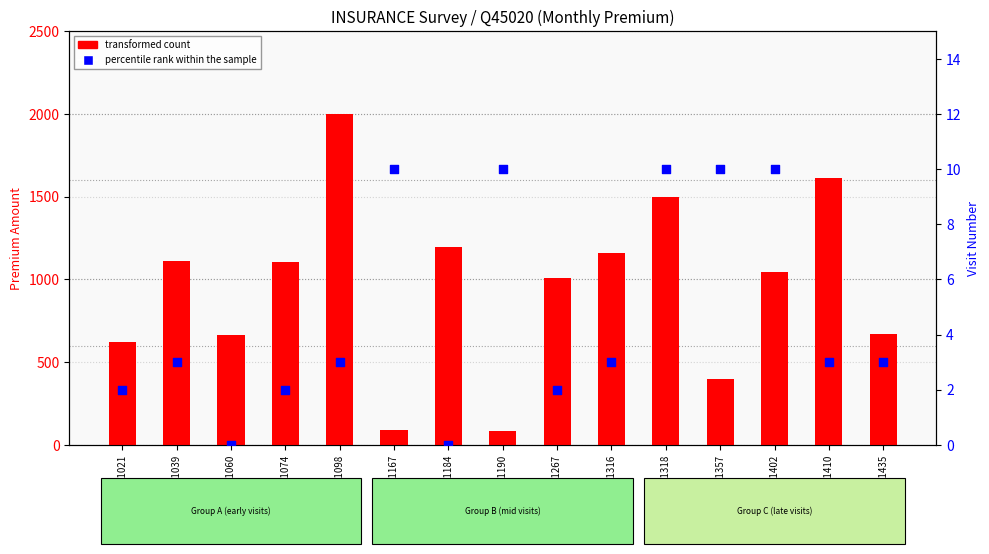

At how many categories does at least one series exceed 1237?

3